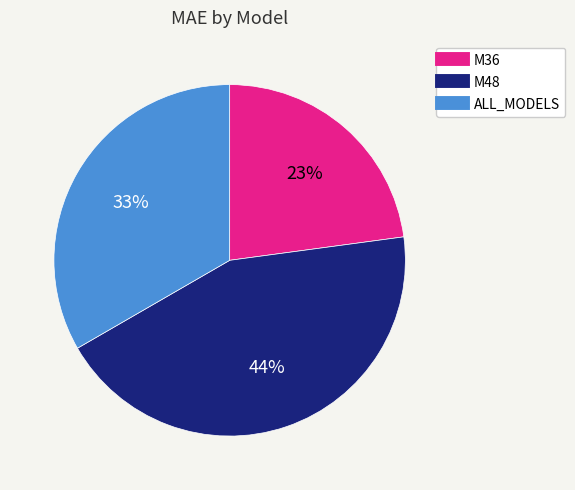

Rank the categories by value from lowest to highest.

M36, ALL_MODELS, M48